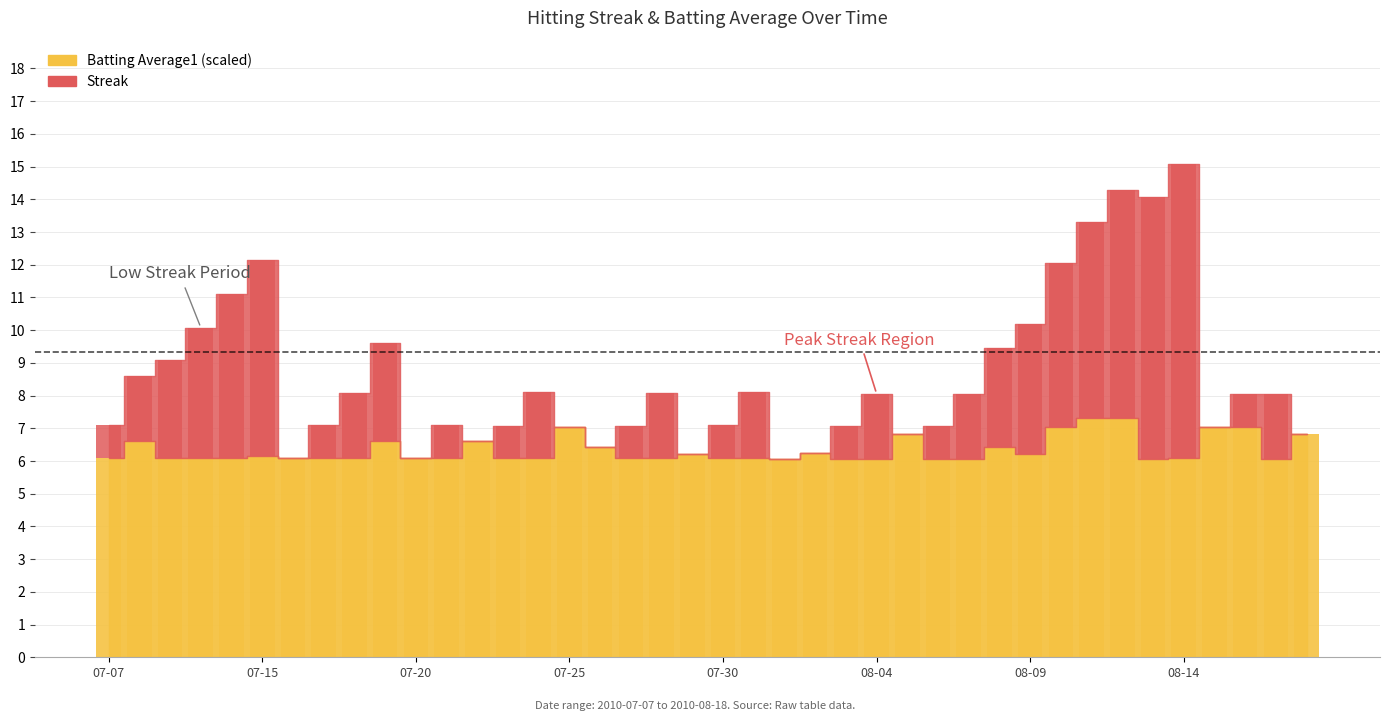

What is the total value across all series at 2010-07-17?

7.1